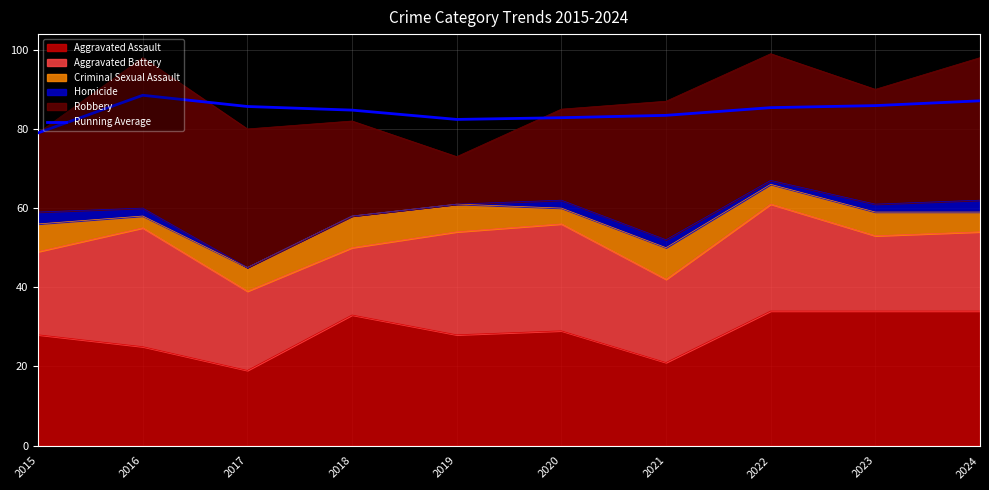

True or false: the data shows 142.6 at 2018.

False